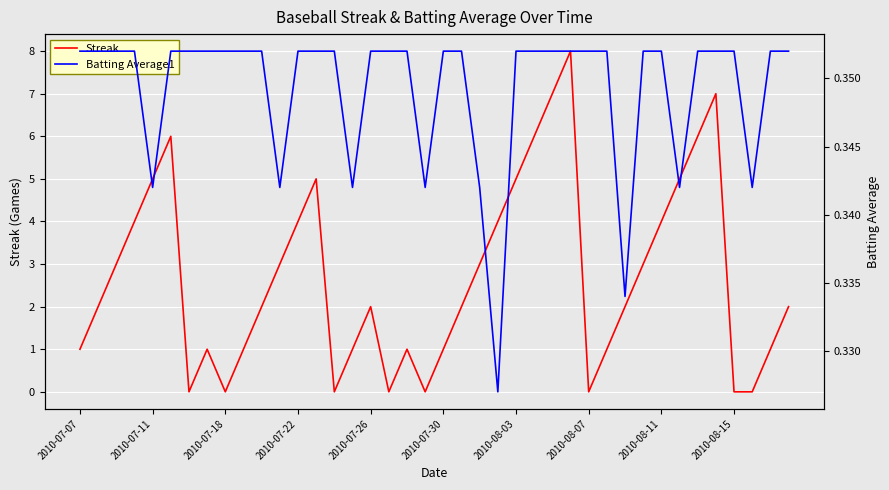

Is it true that Streak equals 3.0 at 22?

True